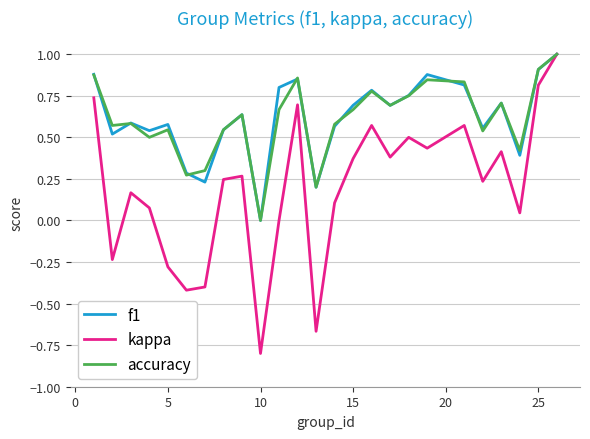

What is the minimum value shown in the chart?

-0.8